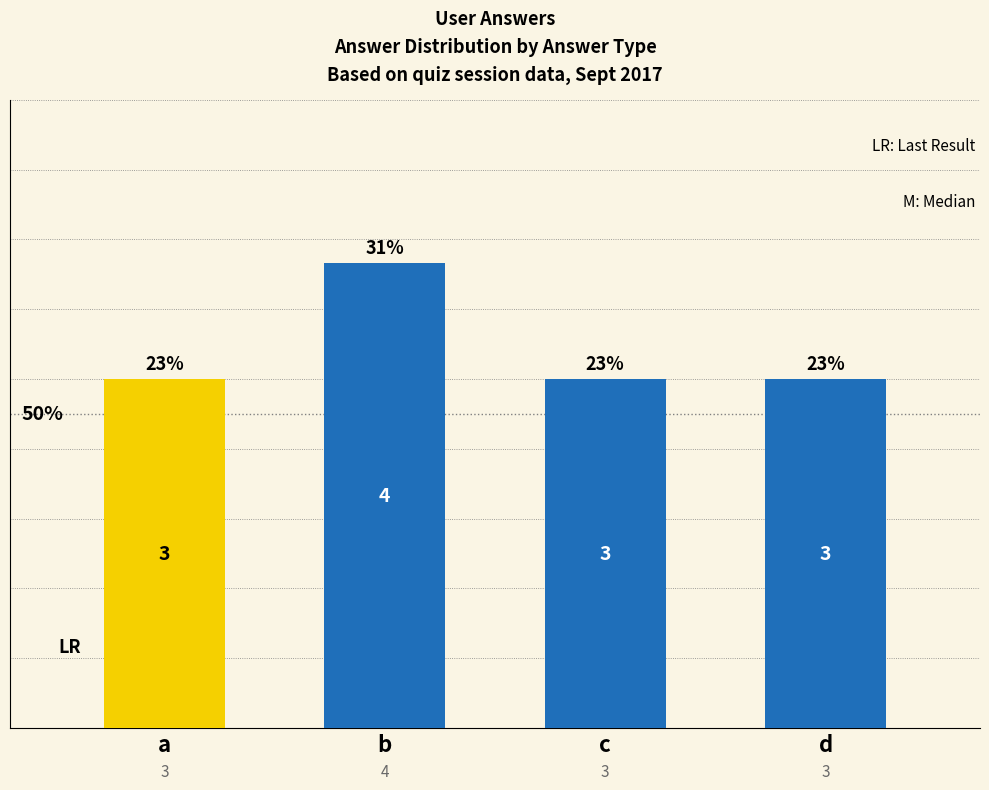

What is the approximate value at d?

3